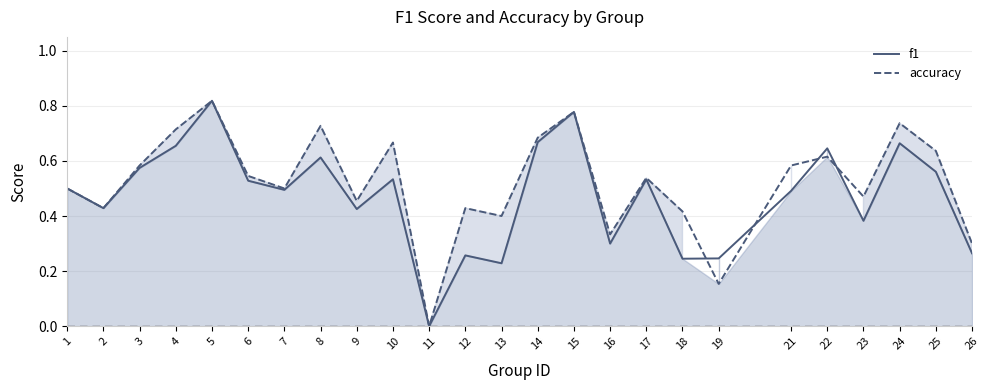

What is the difference between the maximum and minimum values in the accuracy series?

0.8